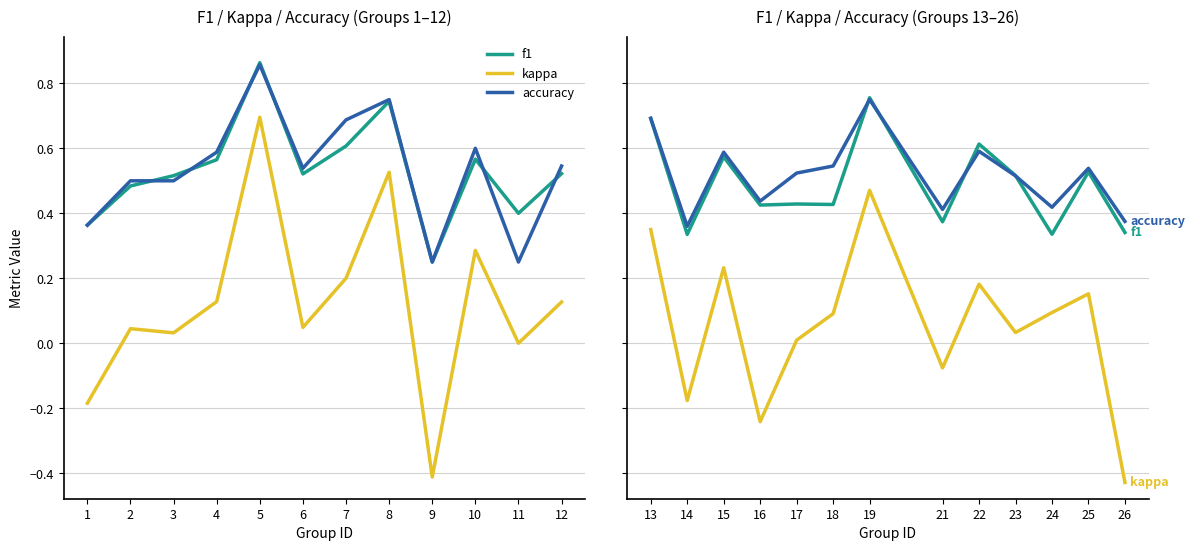

What are all the series names shown in the legend?

f1, kappa, accuracy